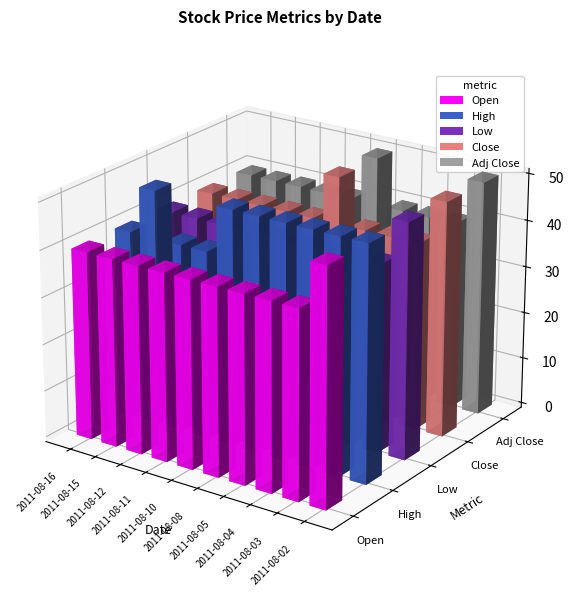

At which category does the chart reach its peak across all series?

2011-08-02